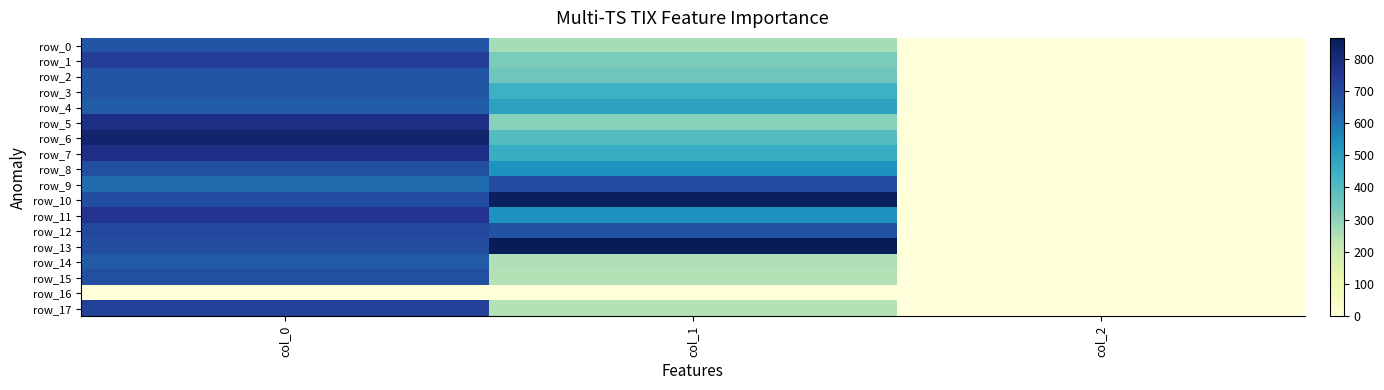

What is the difference between the row_9 values at col_0 and col_1?

75.2